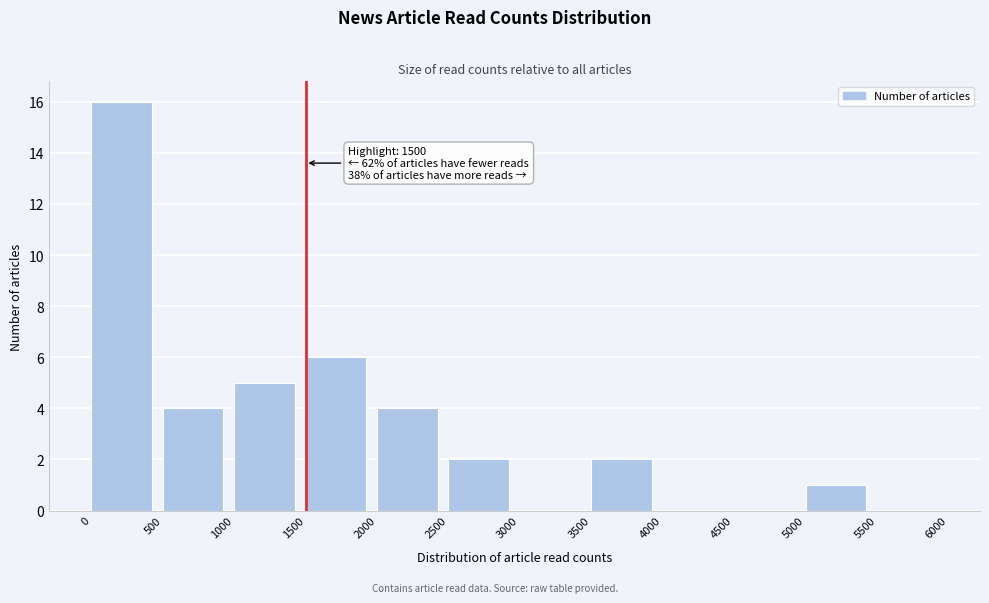

Over which range of the x-axis is the bar tallest?

0 to 500